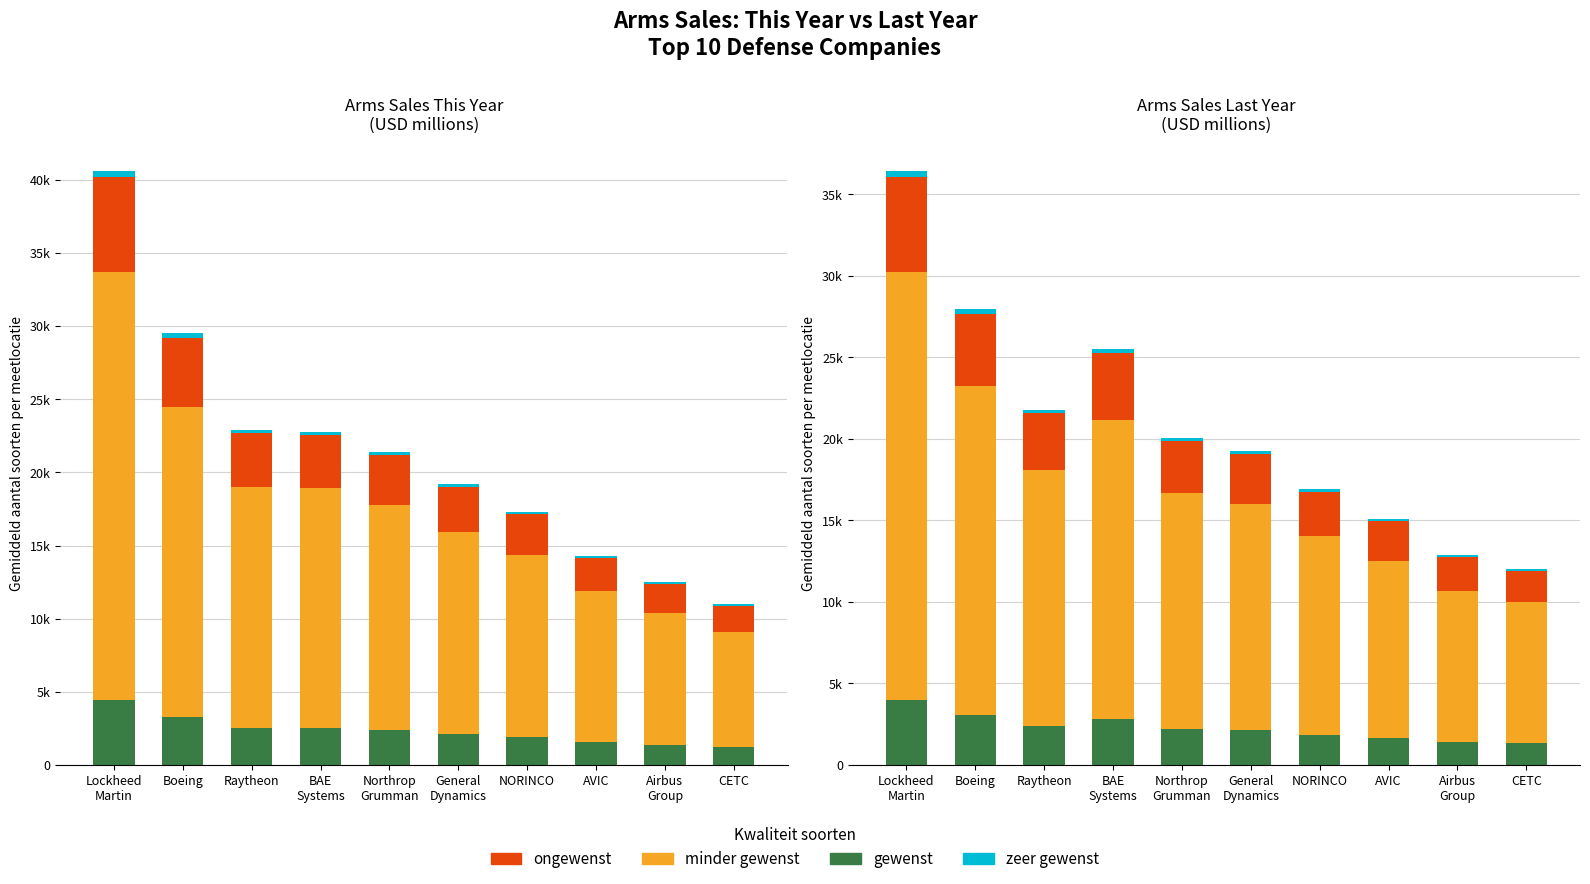

Reading left to right, transcribe all the data shown in this chart.

arms_this_year: 40630	29510	22910	22790	21400	19200	17320	14290	12520	10970
arms_last_year: 36440	27960	21780	25510	20060	19240	16910	15090	12860	12000